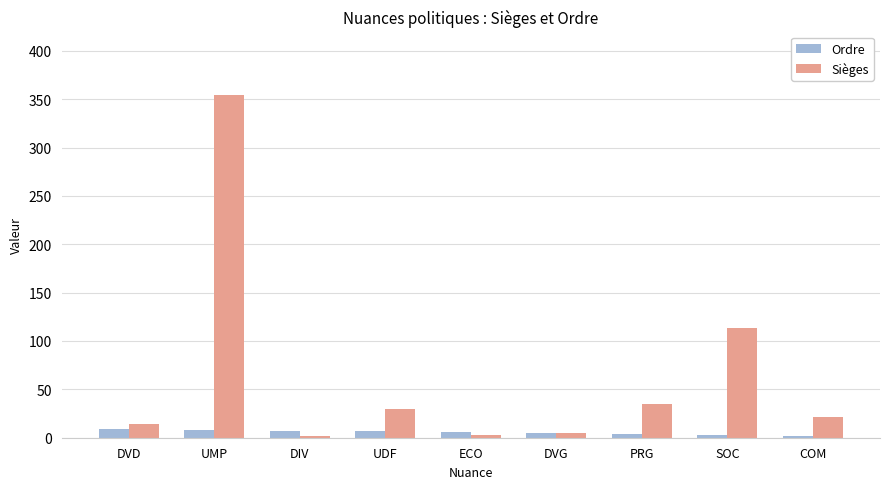

What is the label of the 5th bar from the right?

ECO